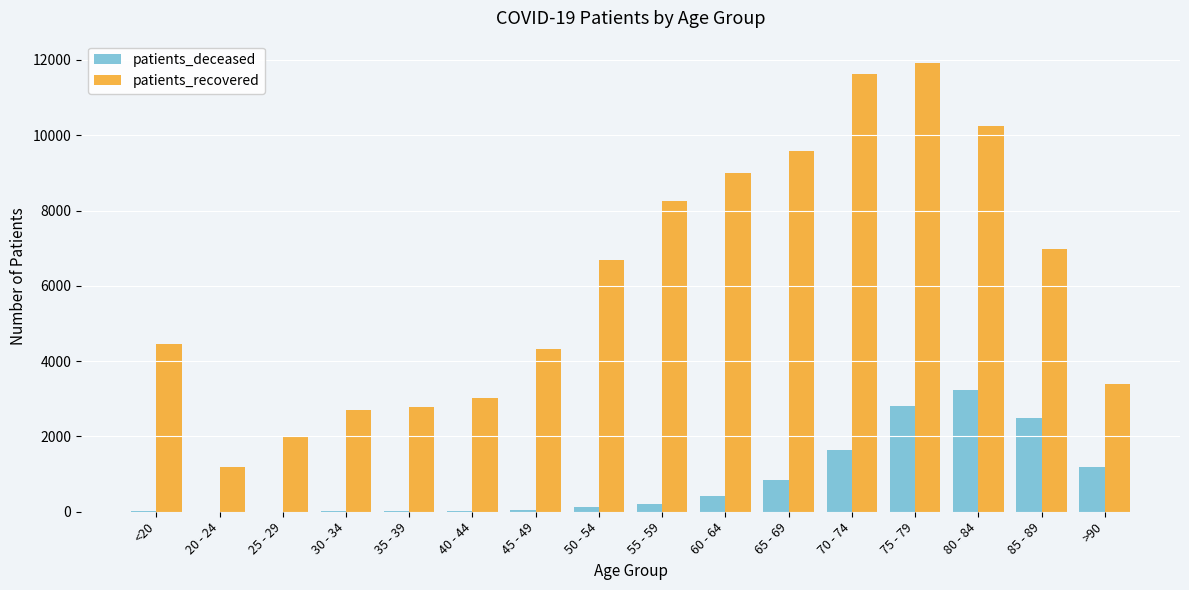

The patients_deceased series shows 3224 at 80 - 84. True or false?

True